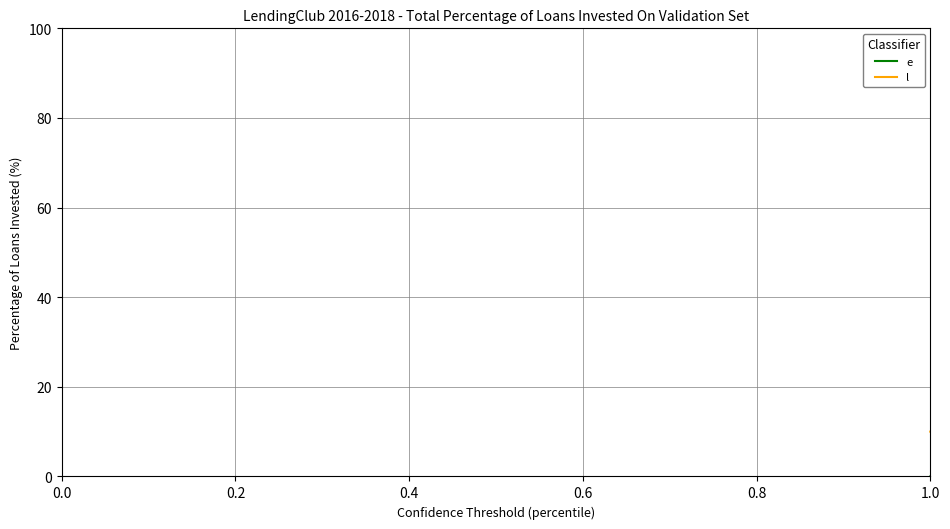

What is the maximum value shown in the chart?

30